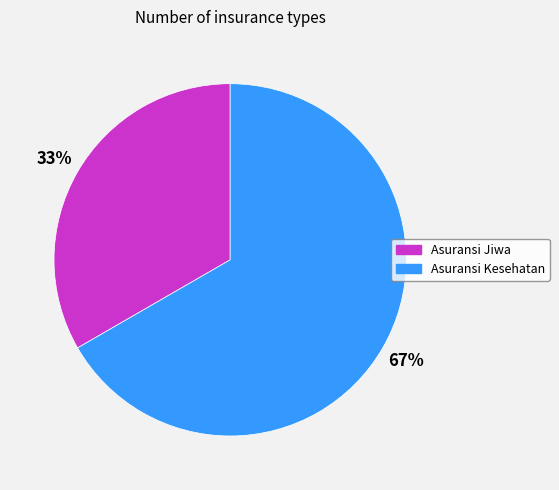

How many segments does this pie chart have?

2